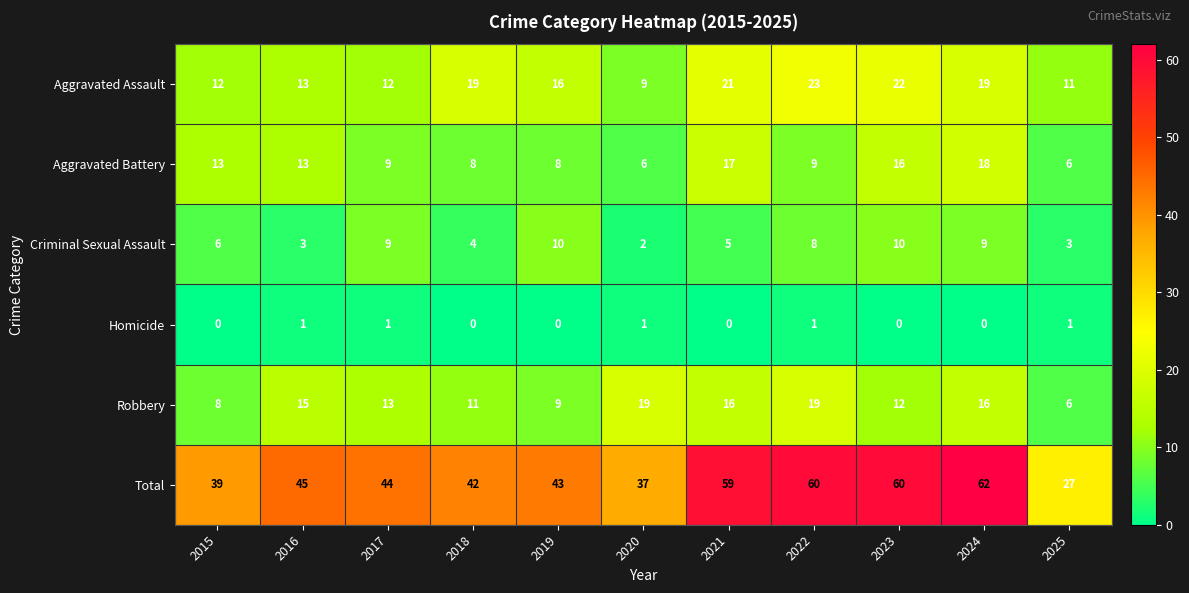

What is the average value of the Robbery series?

13